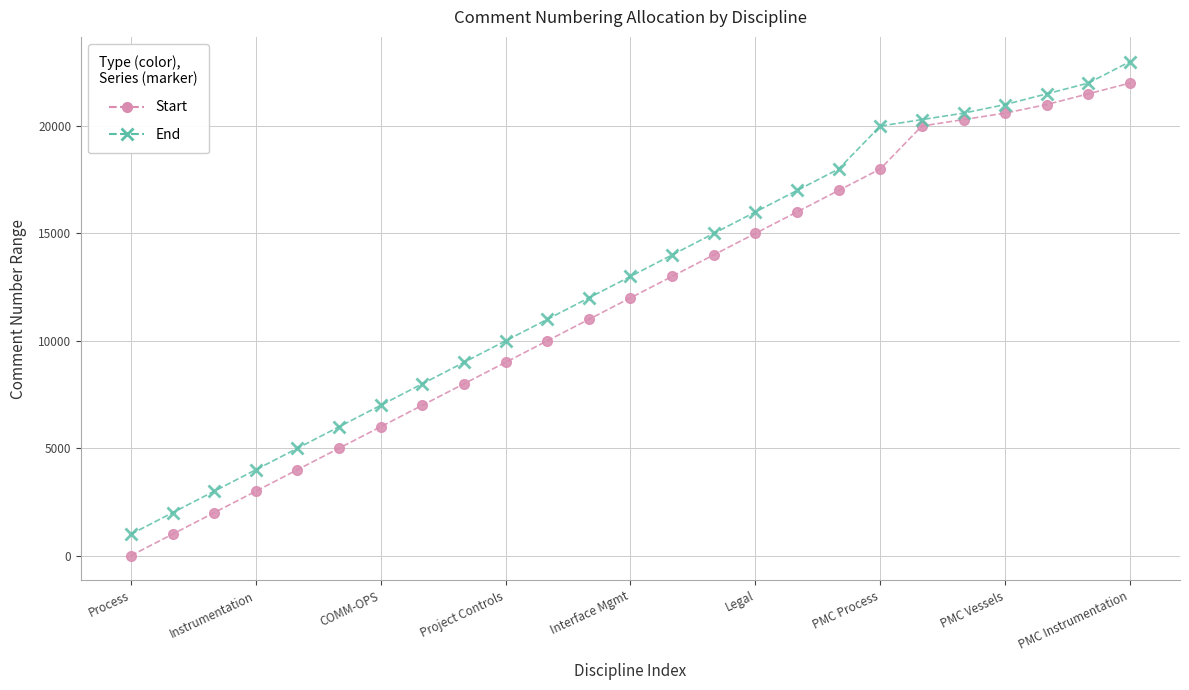

What is the maximum value for End?

23000